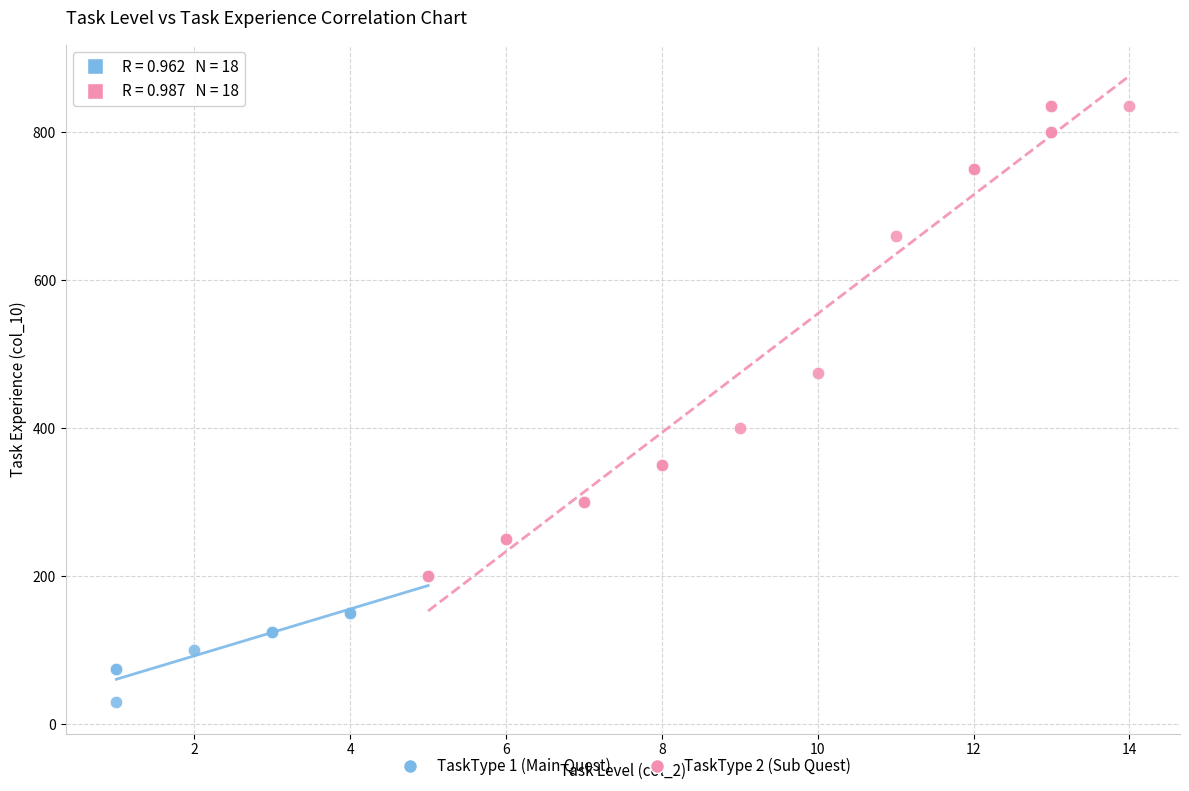

Which series contains the lowest Y value?

TaskType 1 (Main Quest)